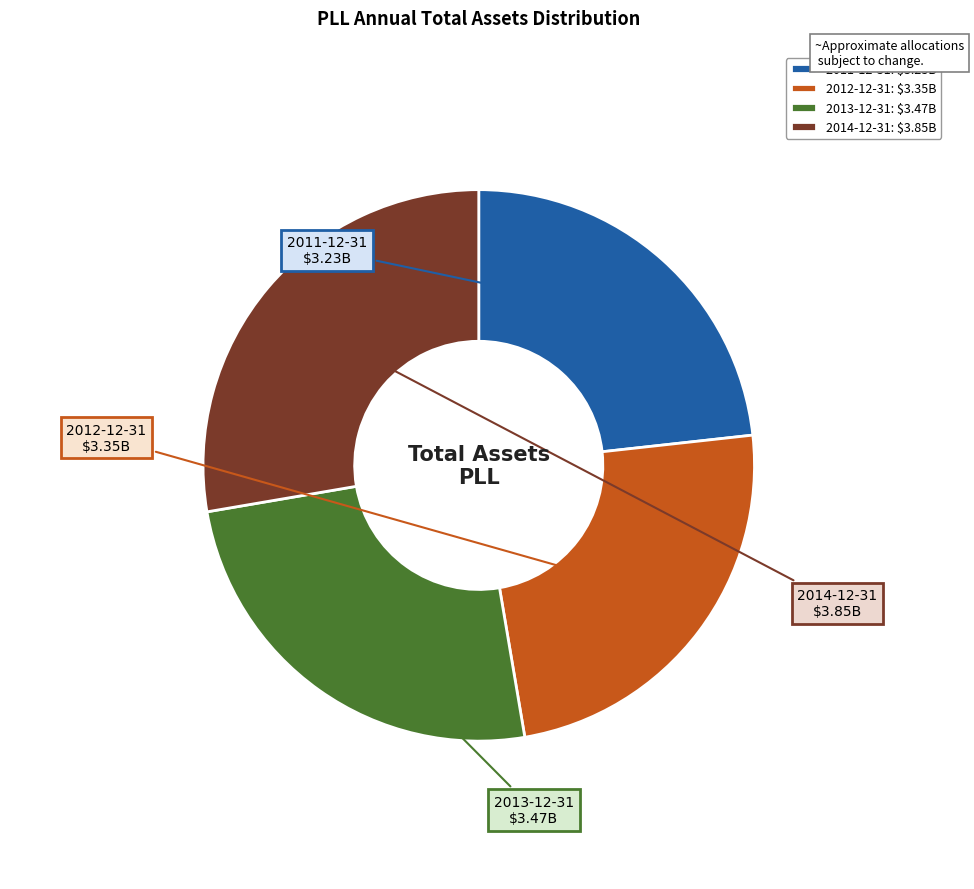

What is the ratio of the value at 2012-12-31 to the value at 2011-12-31?

1.0